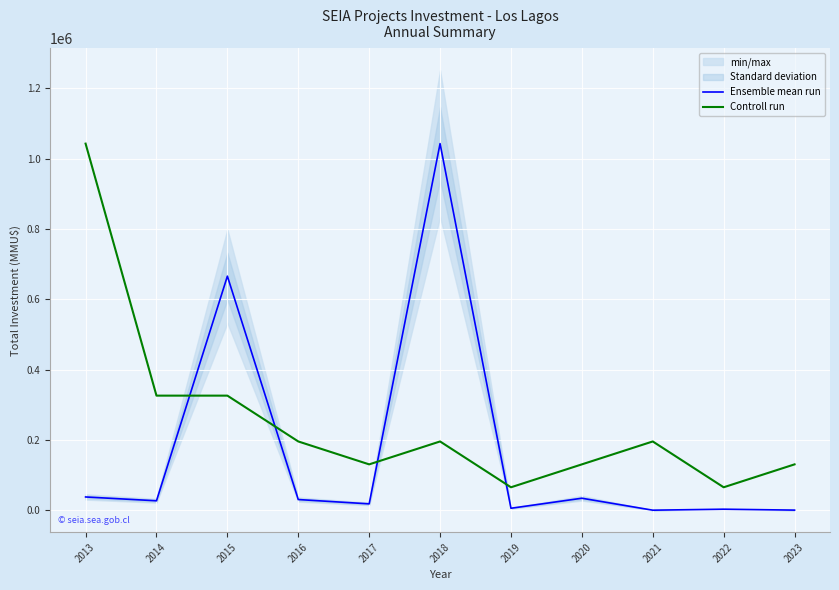

Reading right to left, transcribe all the data shown in this chart.

Ensemble mean run: 2023=200.0	2022=2800.0	2021=0.0	2020=34000.0	2019=5500.0	2018=1042770.0	2017=18000.0	2016=30300.0	2015=665748.0	2014=26750.0	2013=37597.0
Controll run: 2023=130346.2	2022=65173.1	2021=195519.4	2020=130346.2	2019=65173.1	2018=195519.4	2017=130346.2	2016=195519.4	2015=325865.6	2014=325865.6	2013=1042770.0